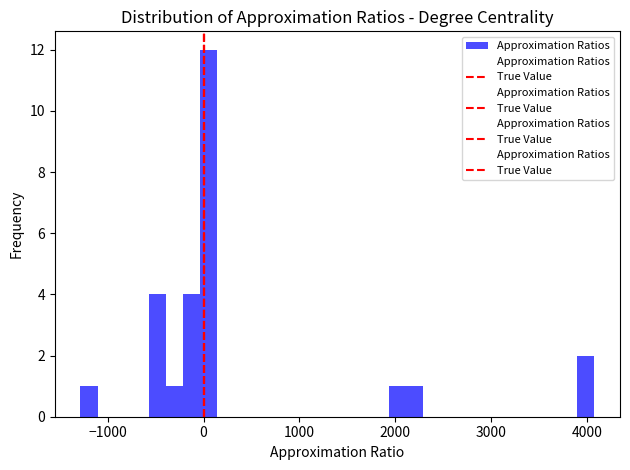

Read against the x-axis, roughly where is the centre of the tallest bar?

100